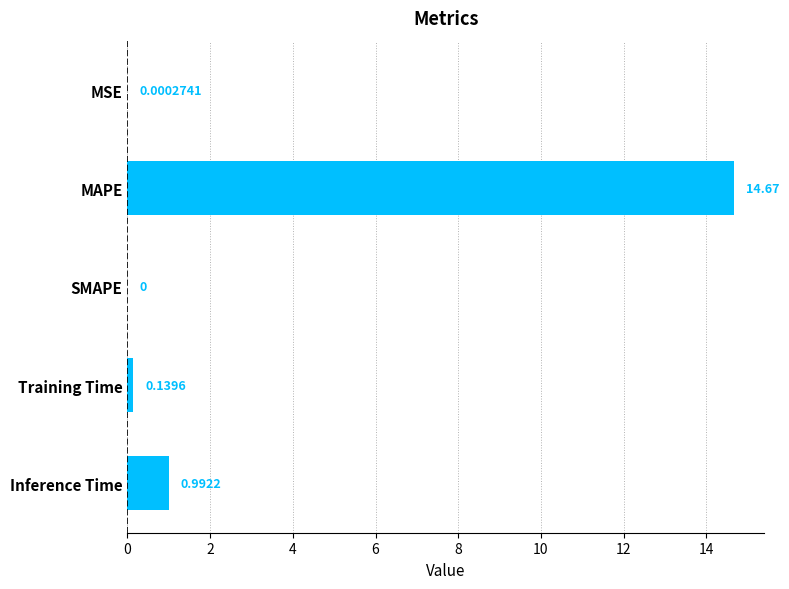

Which label corresponds to the largest value in the chart?

MAPE